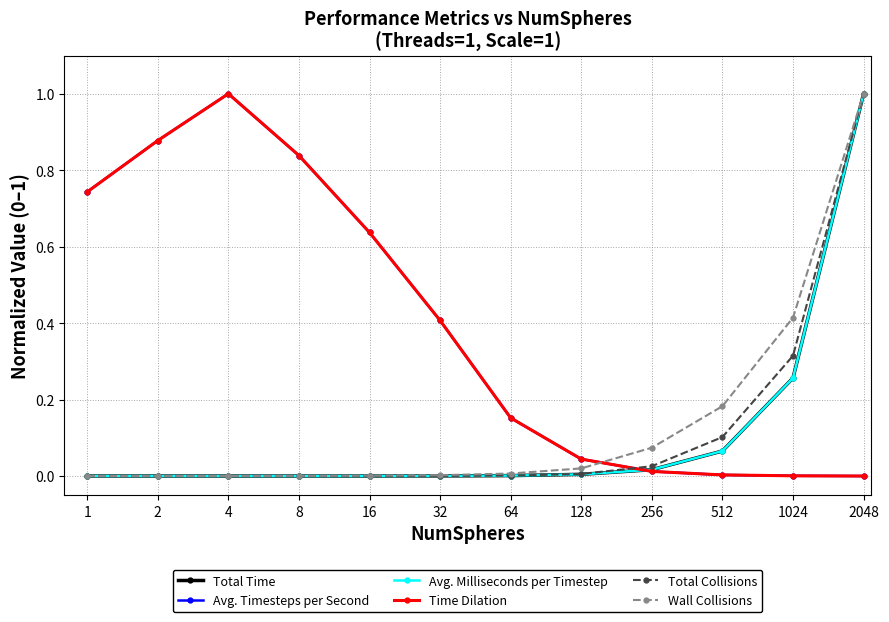

True or false: Avg. Timesteps per Second has more than 0 interior local peaks.

True